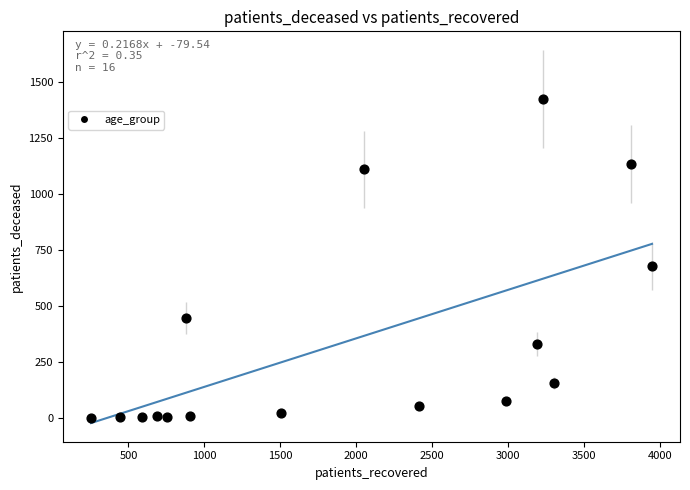

What Y value in the scatter plot is closest to 712?

677